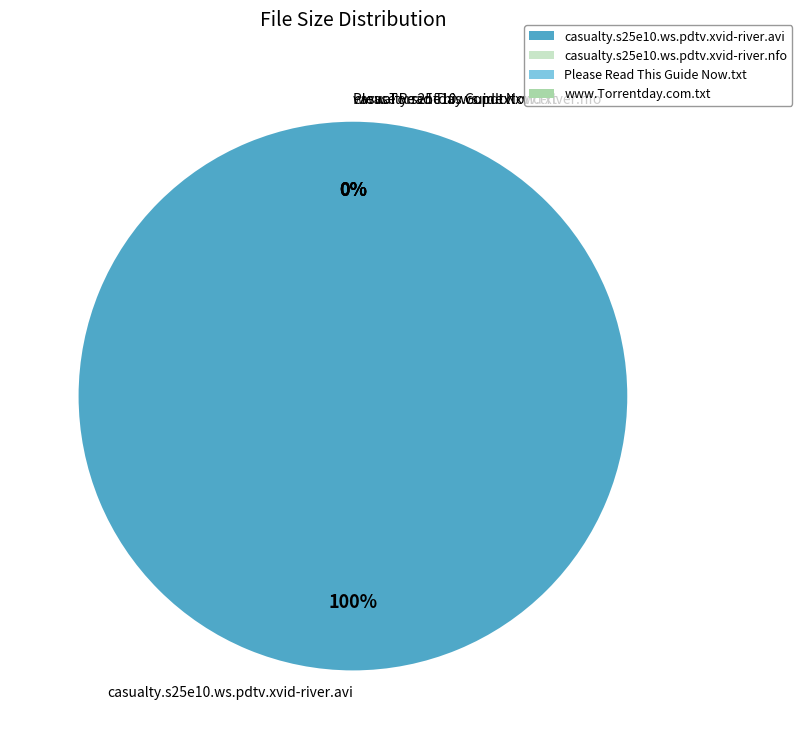

Count the number of slices in the pie.

4